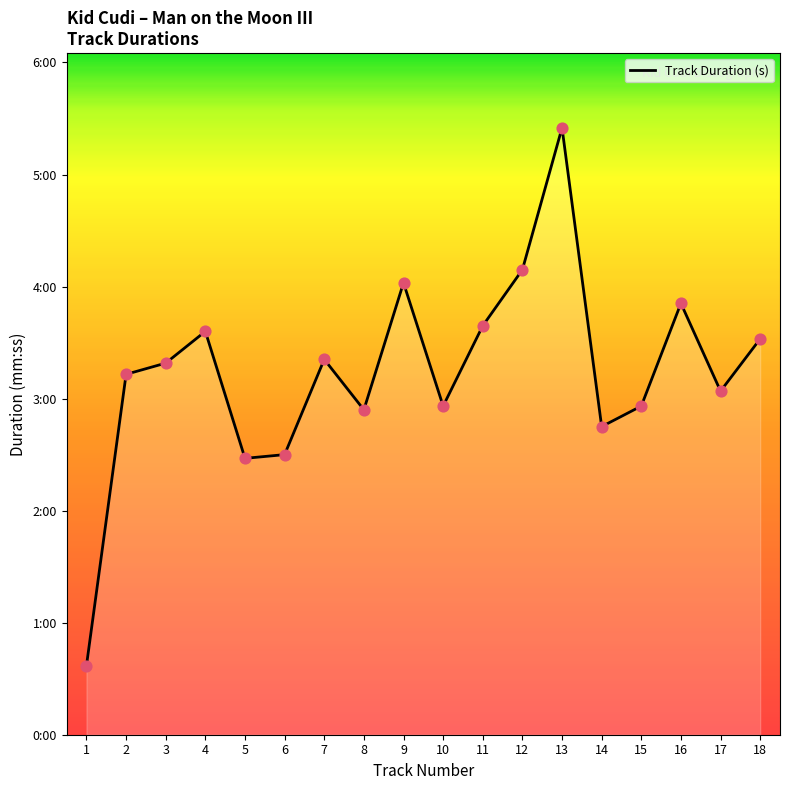

What is the change in value from 1 to 6?

+113